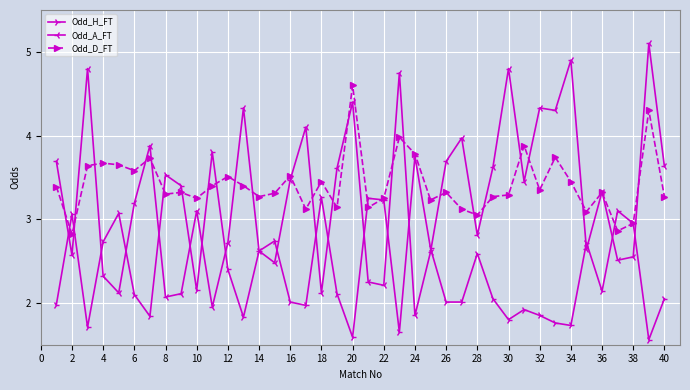

What are all the series names shown in the legend?

Odd_H_FT, Odd_A_FT, Odd_D_FT